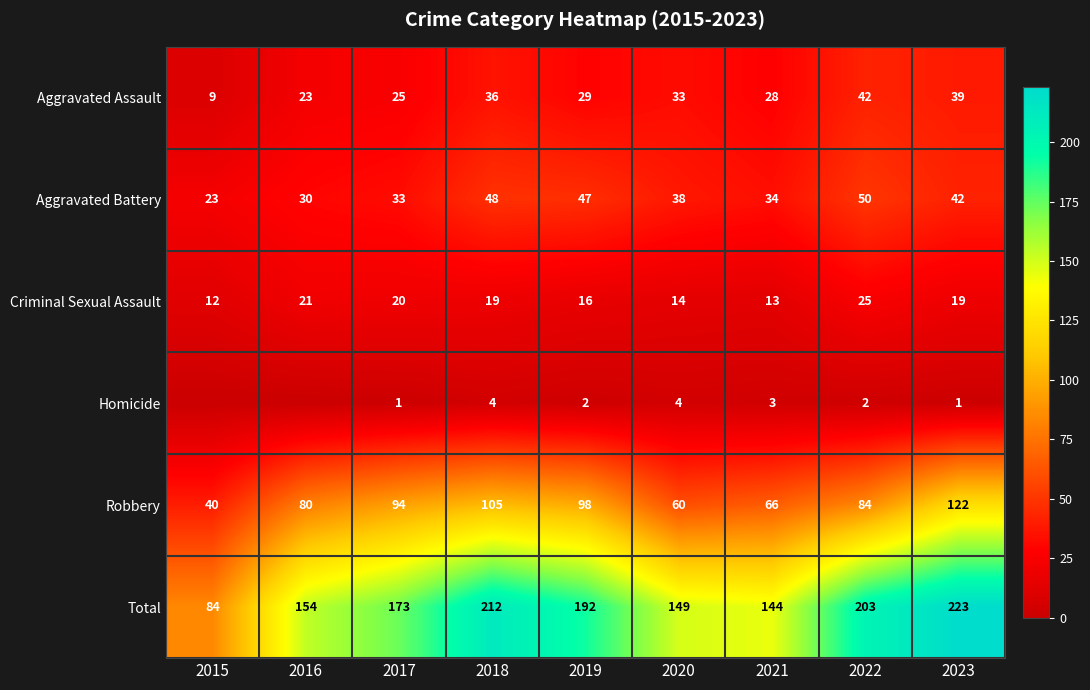

Is it true that Criminal Sexual Assault equals 20 at 2017?

True